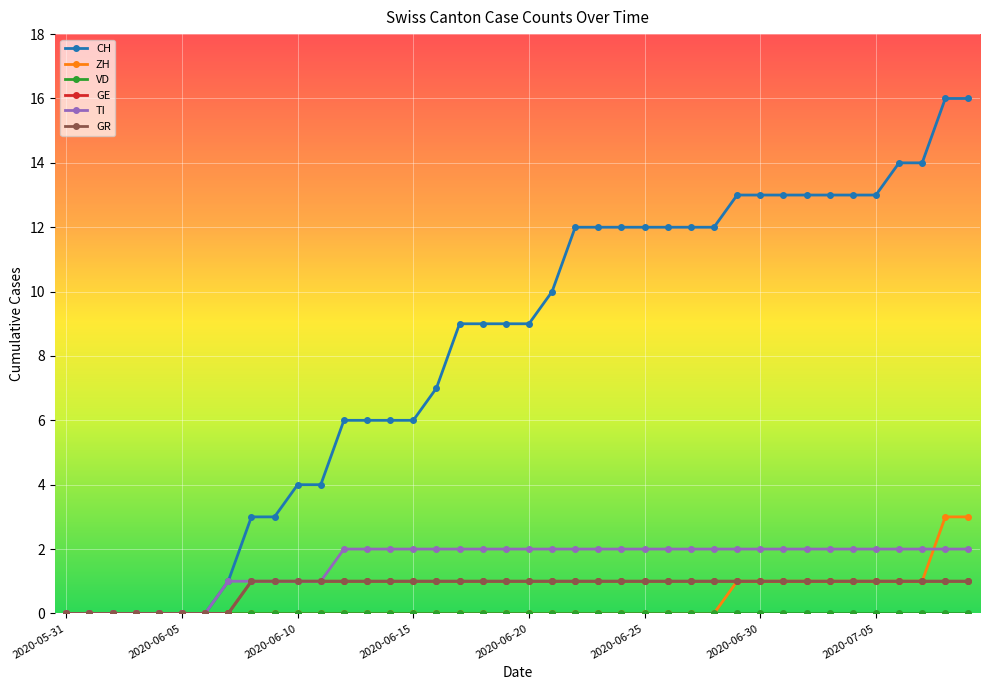

Does the chart have visible grid lines?

Yes